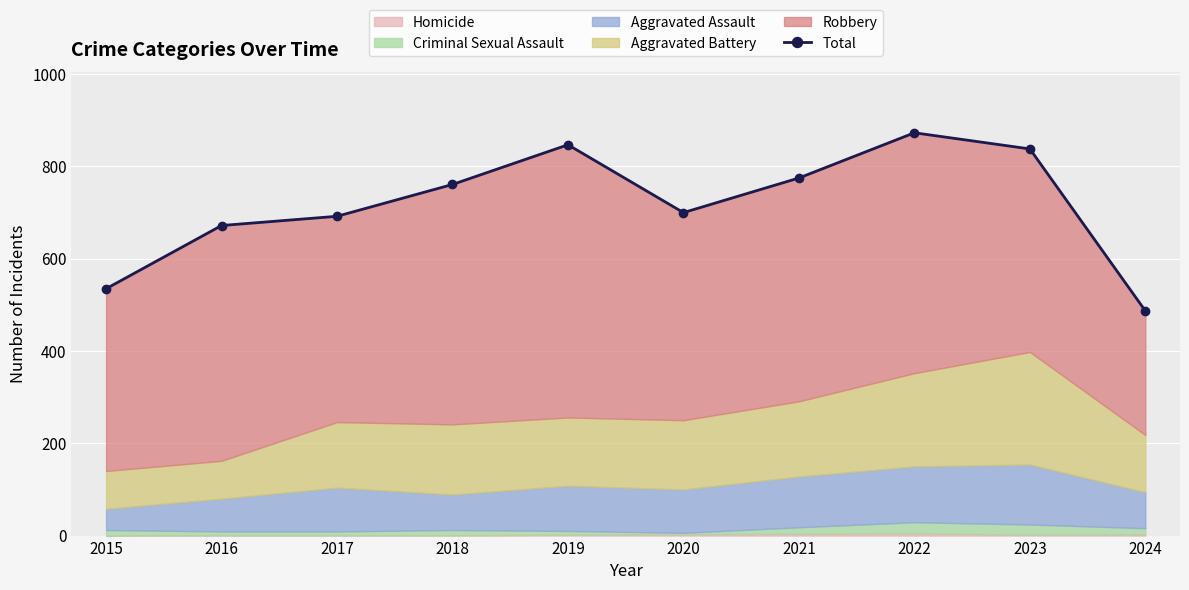

How many categories are shown in the chart?

10